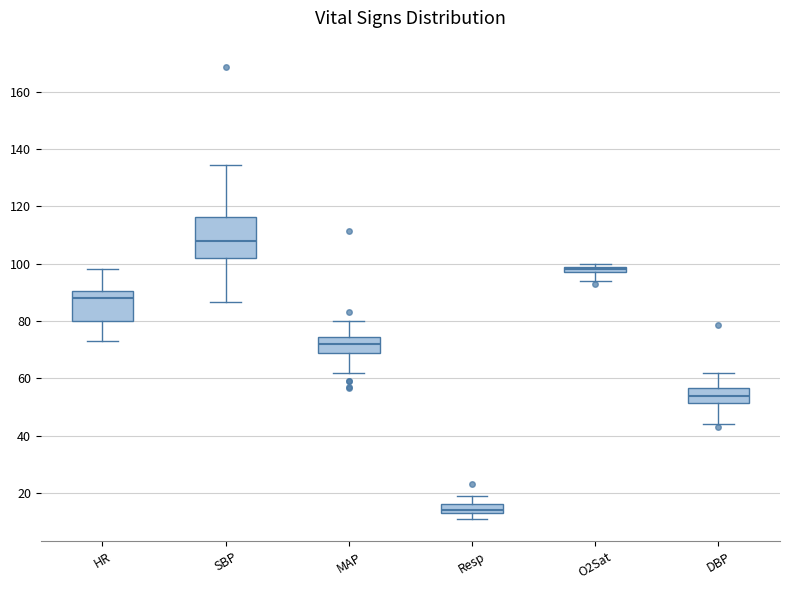

Which box is the tallest, from its lower edge to its upper edge?

SBP